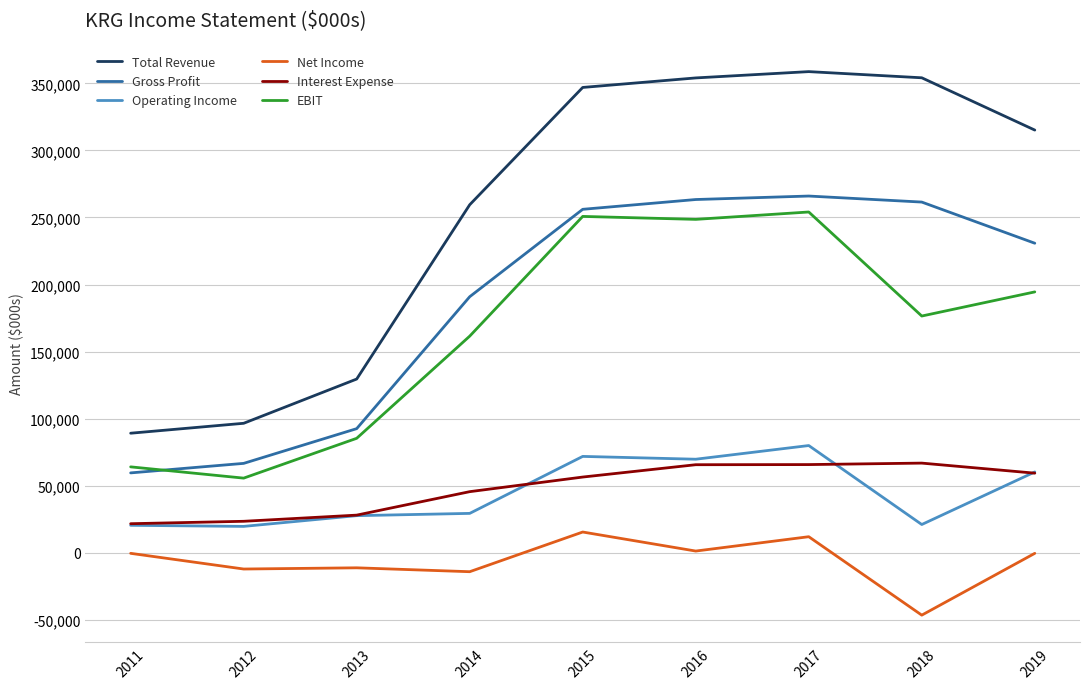

The value of Operating Income at 2015 is 71800. True or false?

True